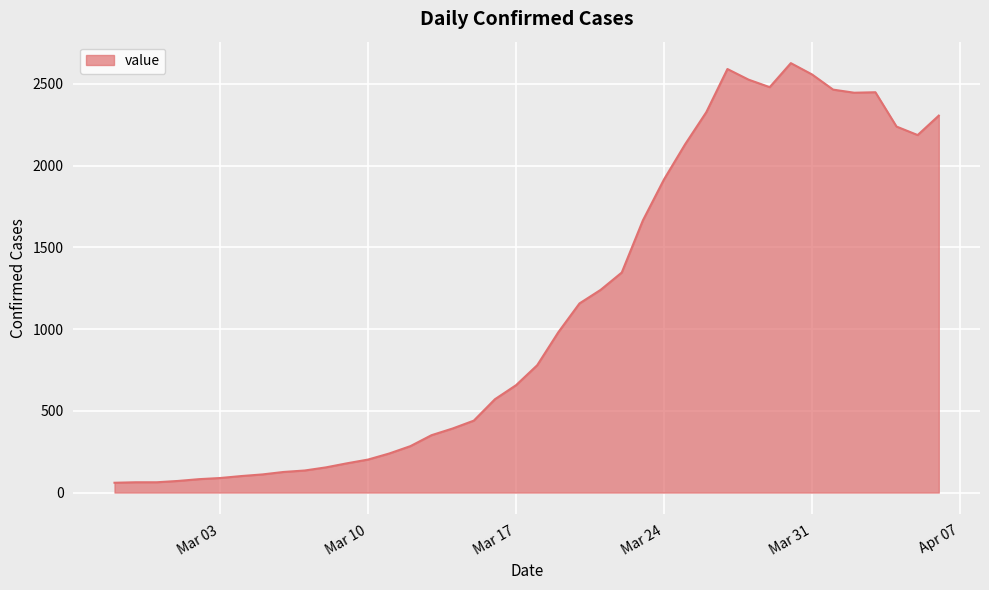

What is the maximum value shown in the chart?

2627